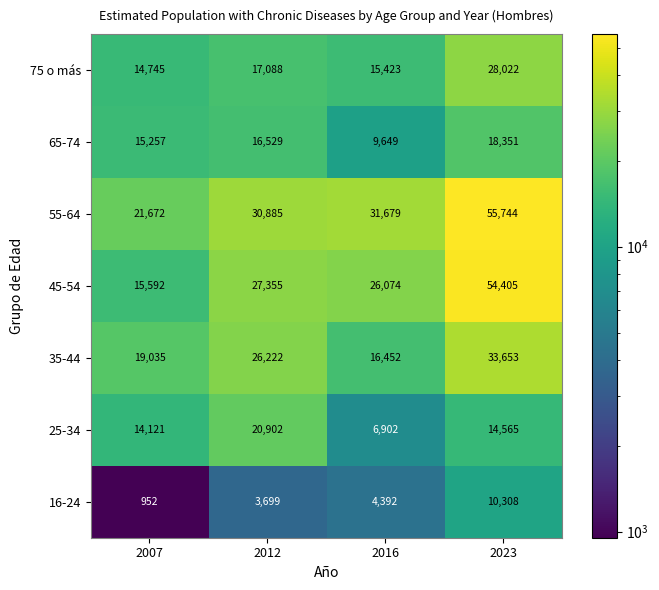

Reading right to left, extract all data points from this chart.

75 o más: 2023=28022	2016=15423	2012=17088	2007=14745
65-74: 2023=18351	2016=9649	2012=16529	2007=15257
55-64: 2023=55744	2016=31679	2012=30885	2007=21672
45-54: 2023=54405	2016=26074	2012=27355	2007=15592
35-44: 2023=33653	2016=16452	2012=26222	2007=19035
25-34: 2023=14565	2016=6902	2012=20902	2007=14121
16-24: 2023=10308	2016=4392	2012=3699	2007=952